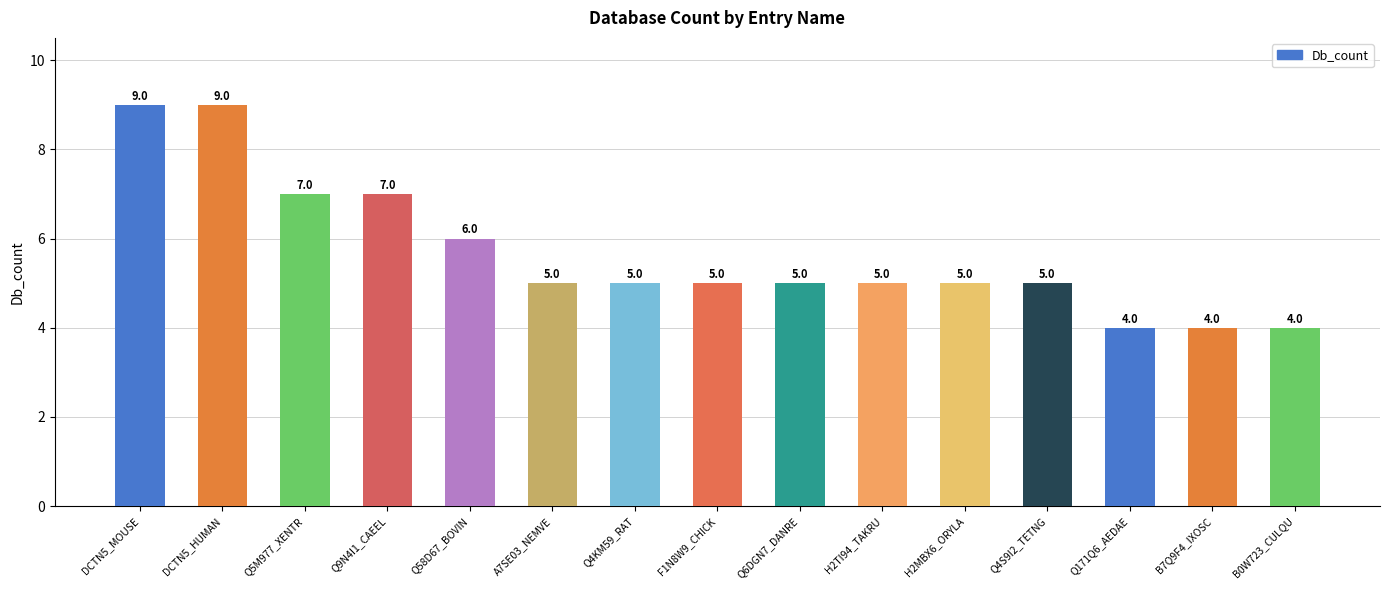

What is the label of the 9th bar from the left?

Q6DGN7_DANRE